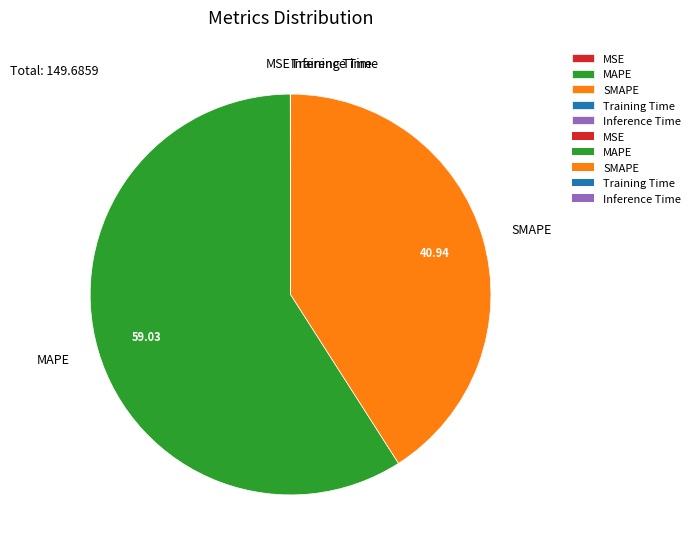

What is the largest slice in the pie chart?

MAPE